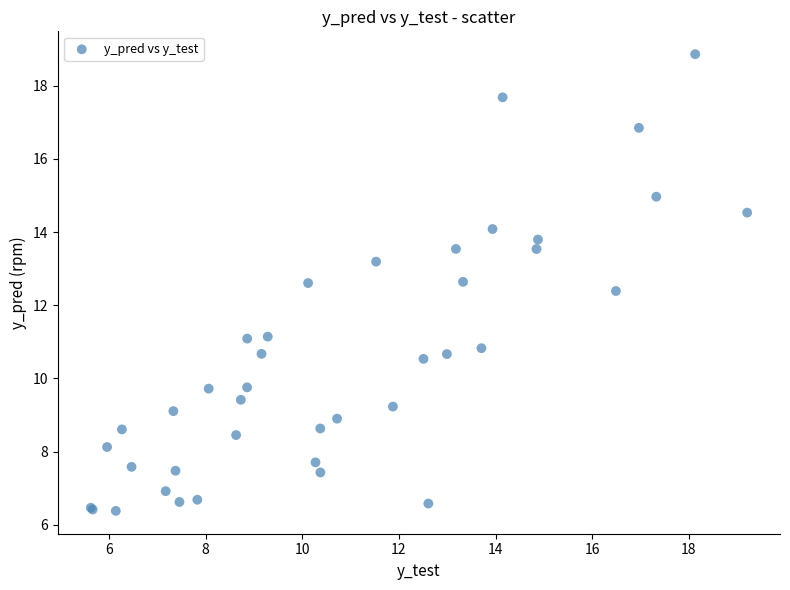

What Y value in the scatter plot is closest to 12?

12.4